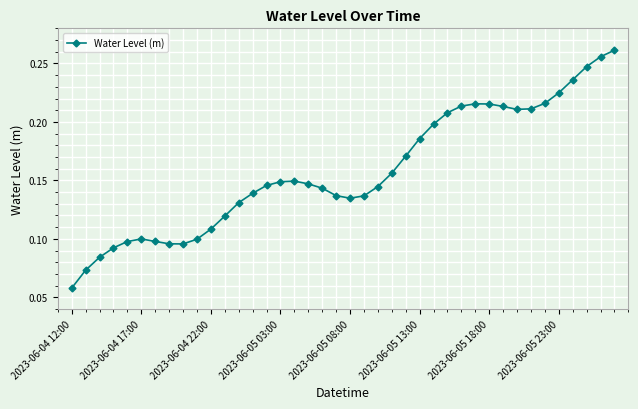

What is the sum of all values?

6.3